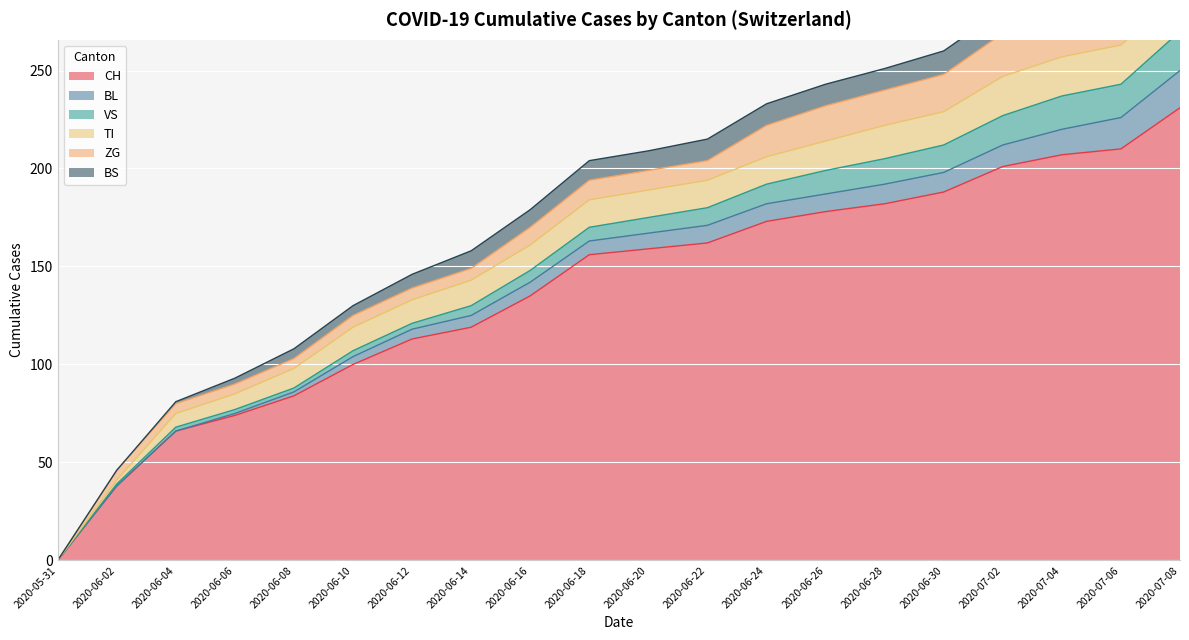

Between 2020-06-24 and 2020-07-08, which series saw the biggest shift?

CH